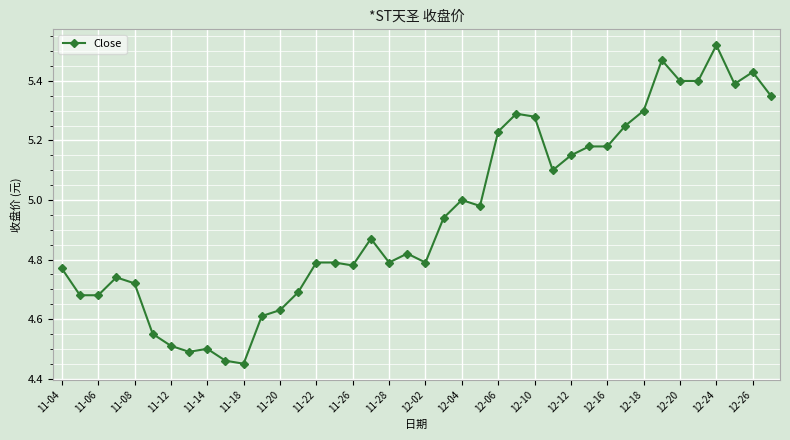

What is the value of the 28th point from the left?

5.1